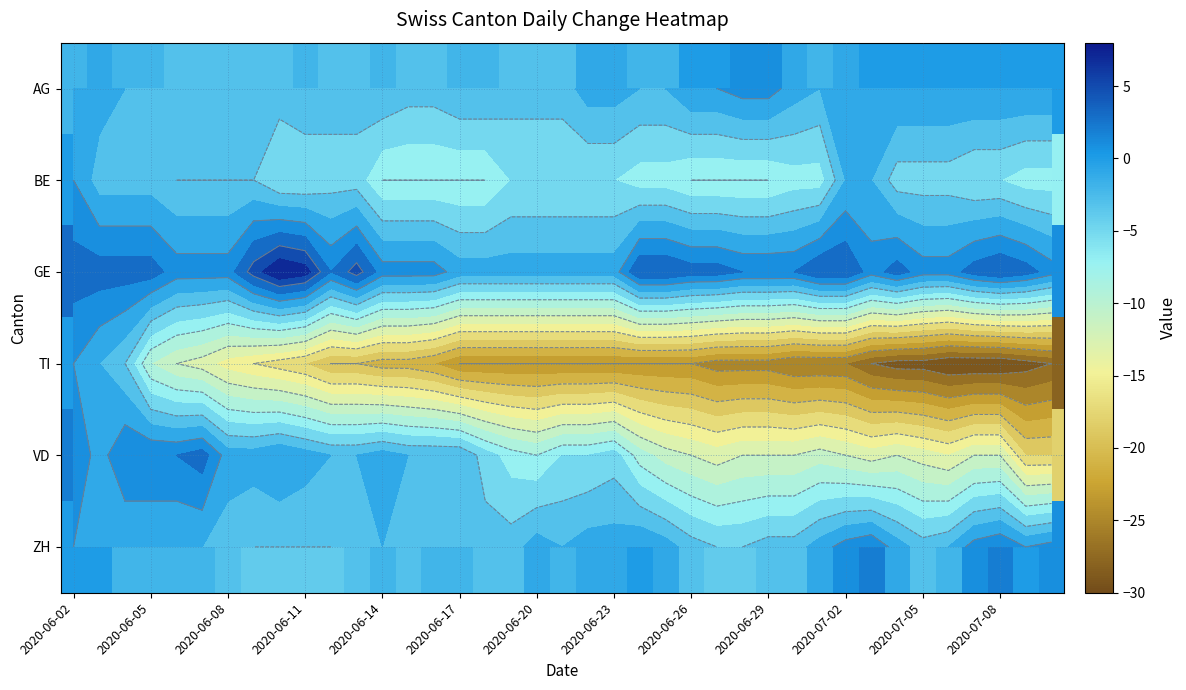

The value of TI at 2020-06-08 is -3. True or false?

False